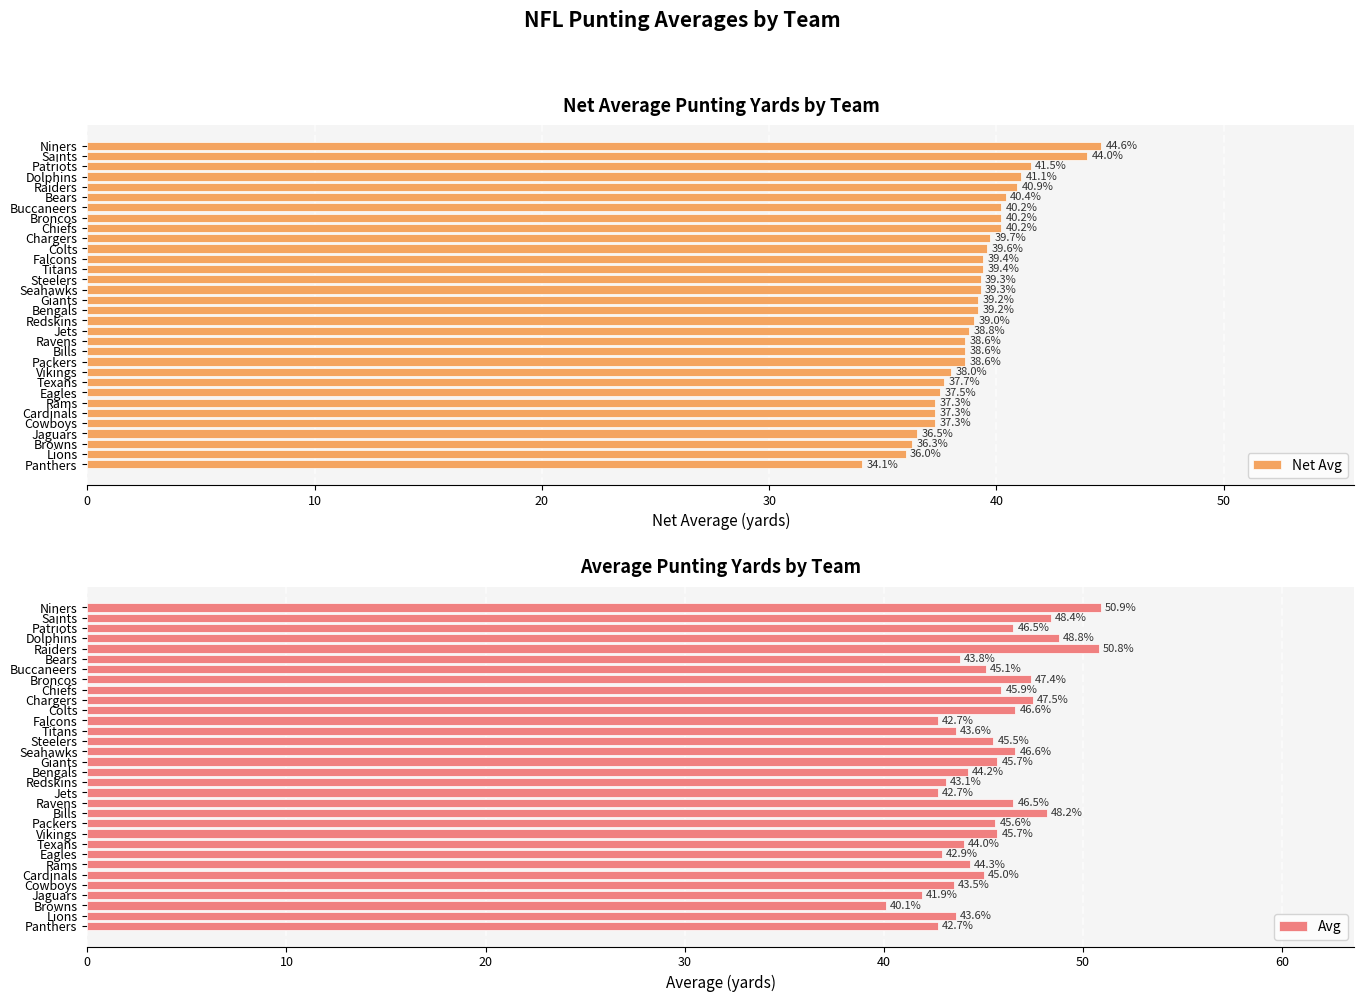

What is the highest value of the Net Avg series?

44.6